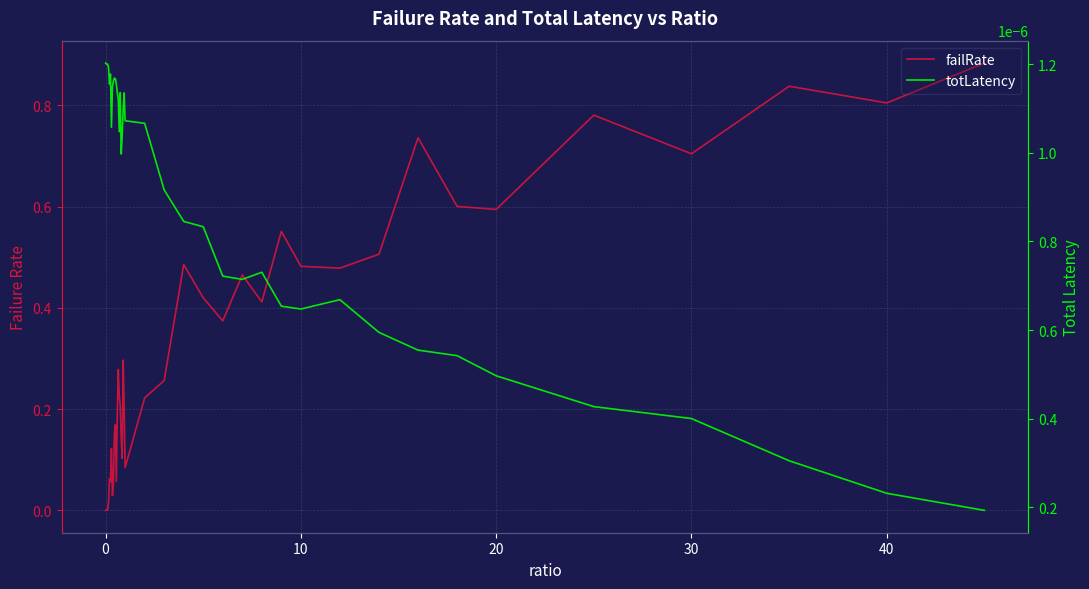

What is the difference between the maximum and minimum values in the failRate series?

0.9